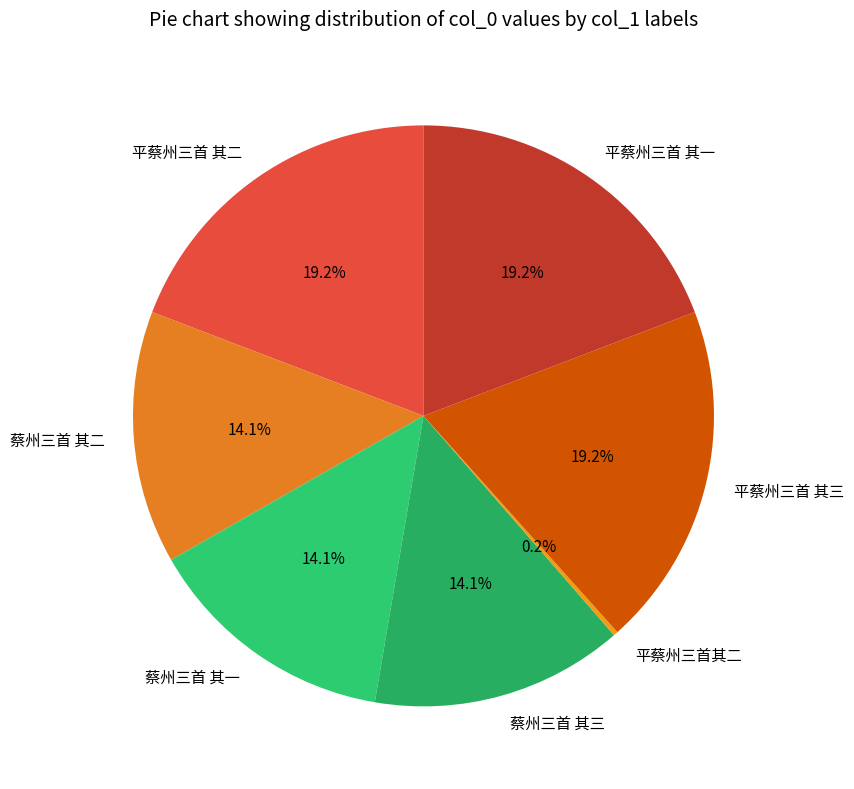

To the nearest percent, what portion does 蔡州三首 其三 represent?

14%